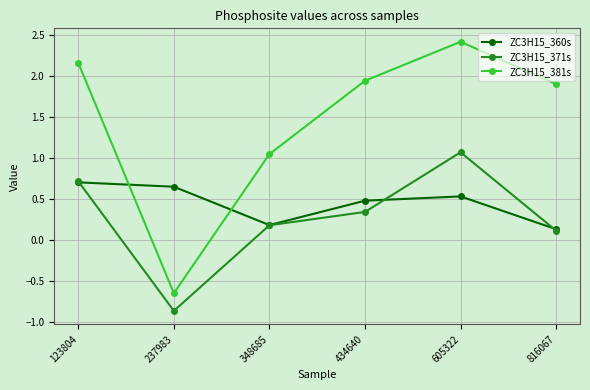

True or false: ZC3H15_381s has more than 1 points higher than both neighbors.

False